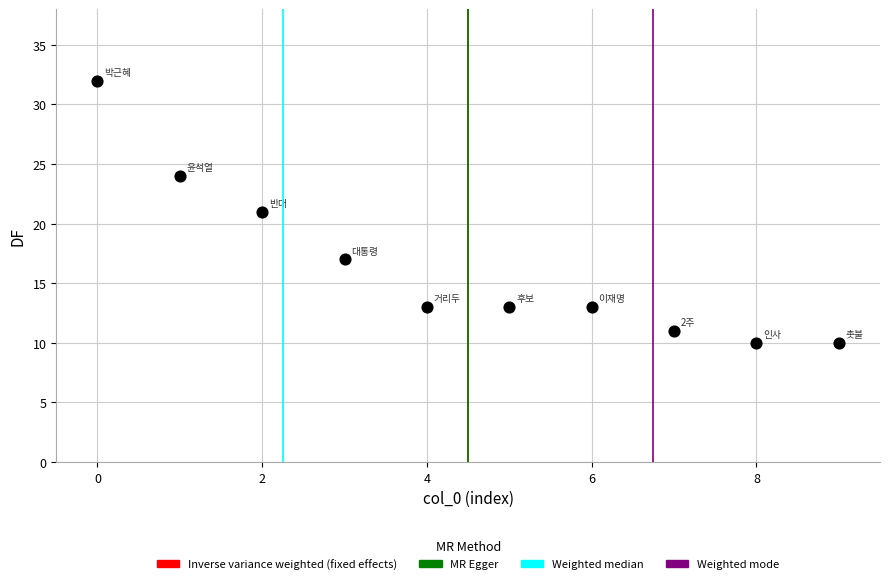

What is the range of Y values (max minus min)?

22